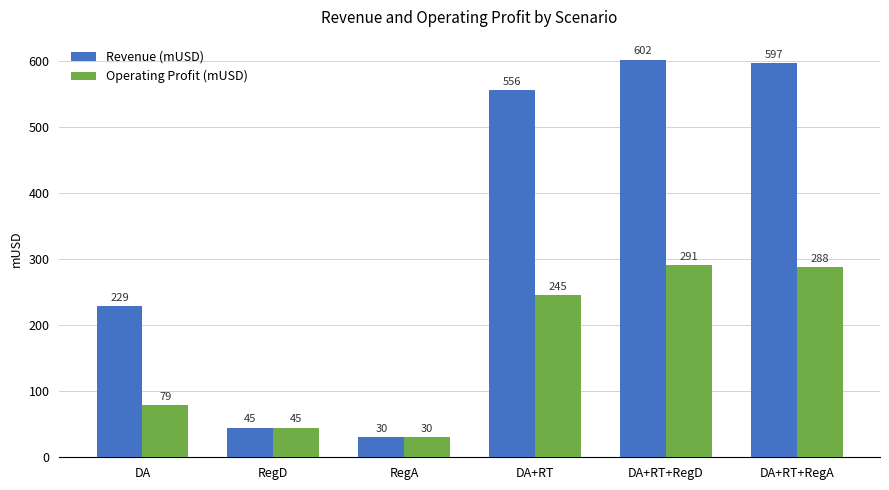

At which label is Revenue (mUSD) closest to 316?

DA